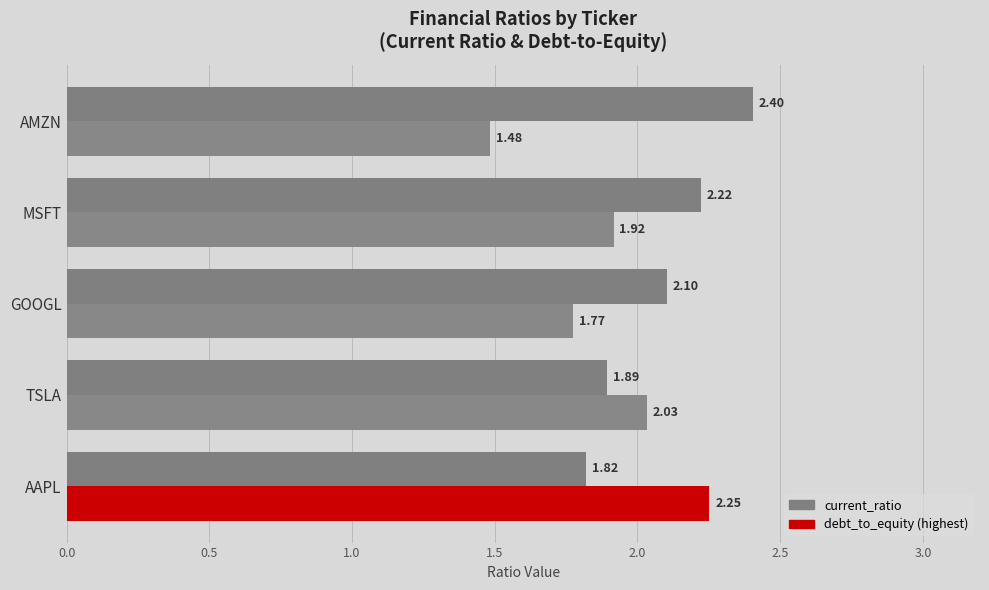

What is the difference between the highest and lowest values at AMZN?

0.9